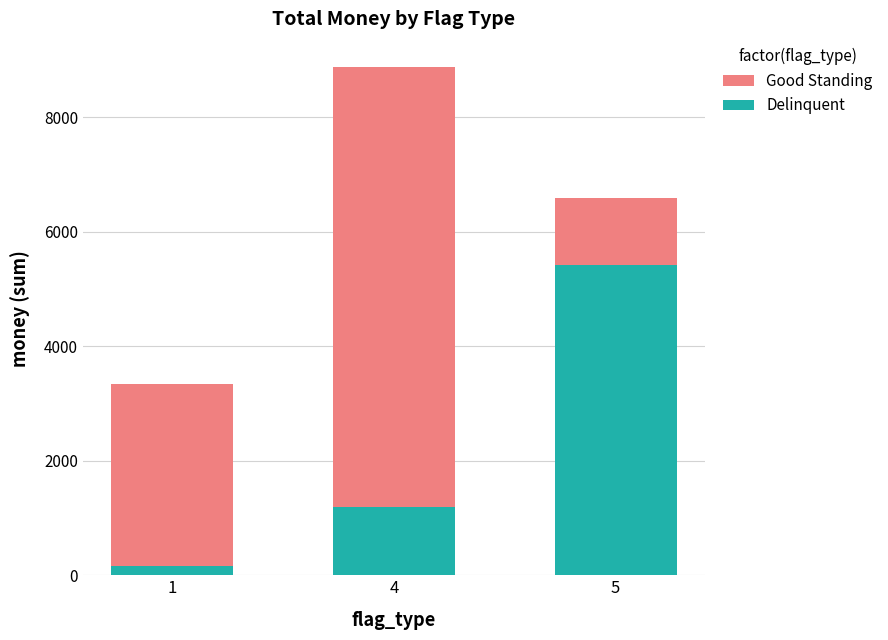

Where does the Good Standing series first go above 6584?

4